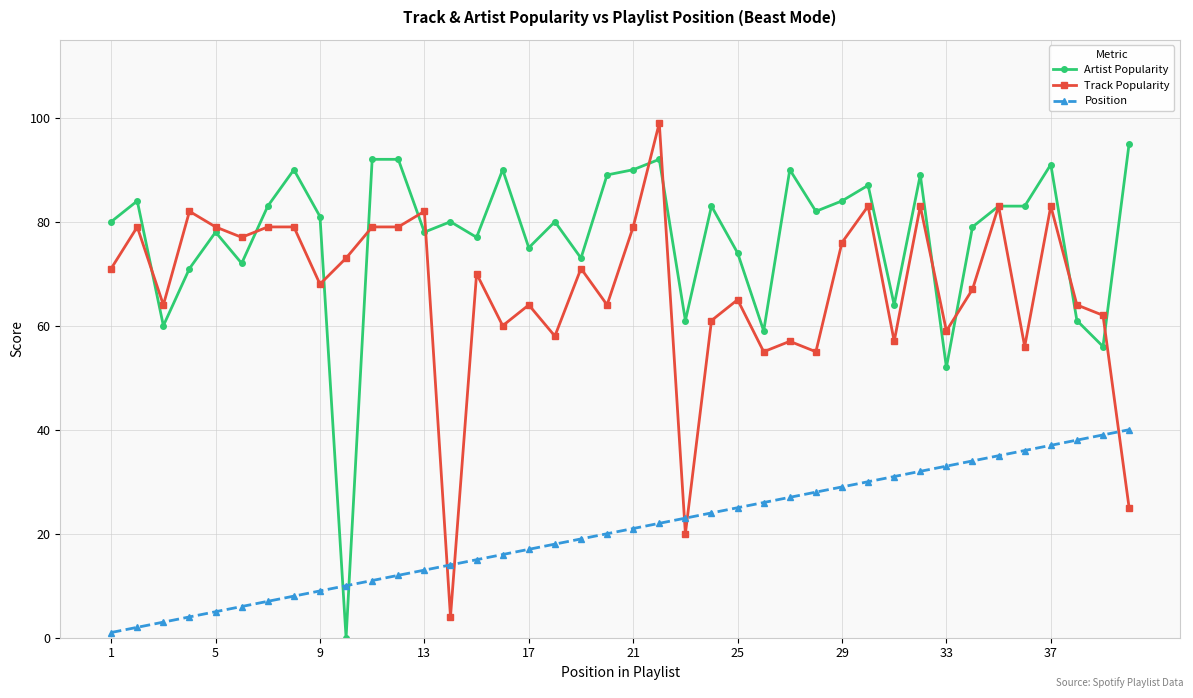

Which series has the largest total across all categories?

Artist Popularity